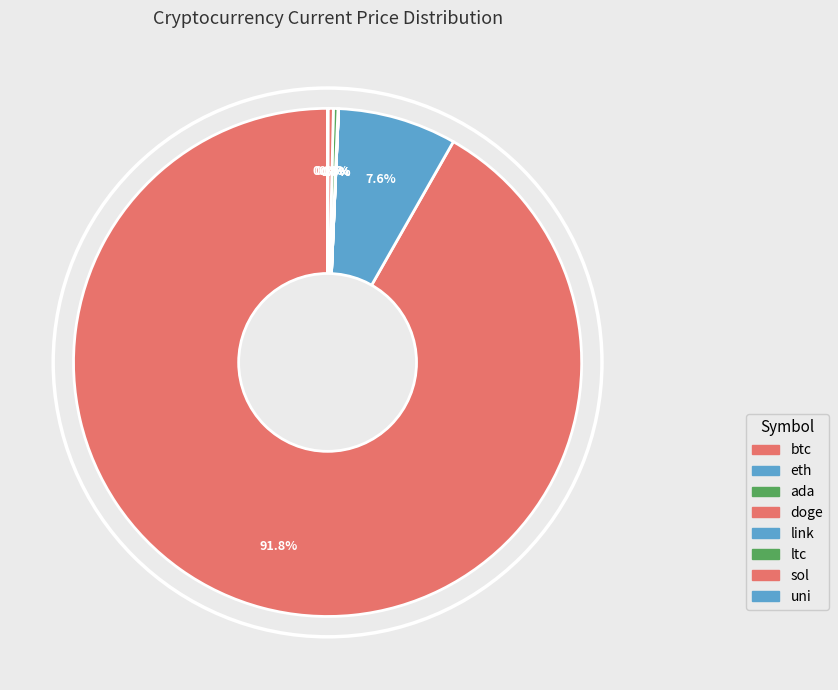

How many slices are in this pie chart?

8